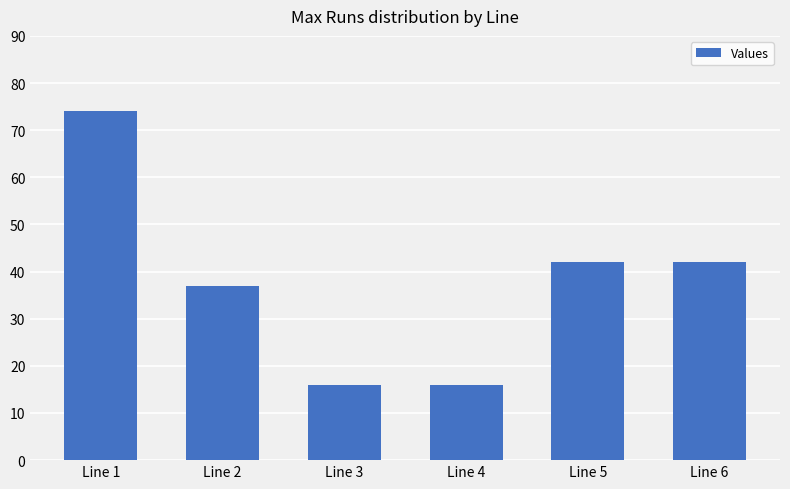

What is the difference between the second highest and minimum values?

26